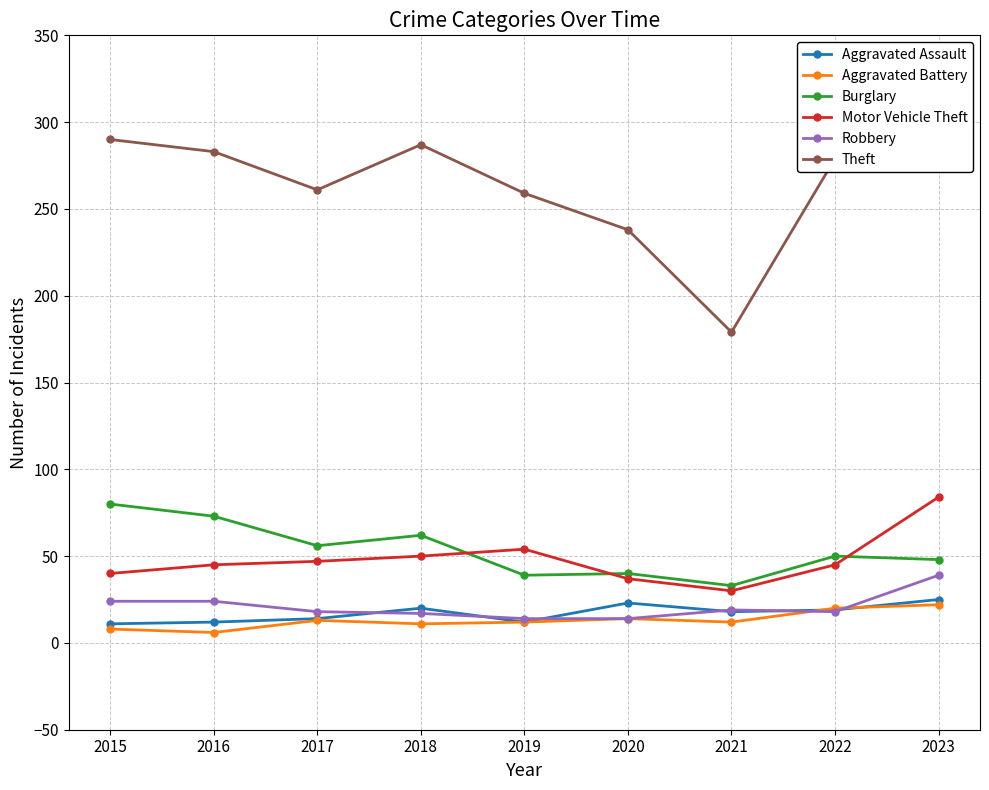

What is the sum of all Motor Vehicle Theft values?

432